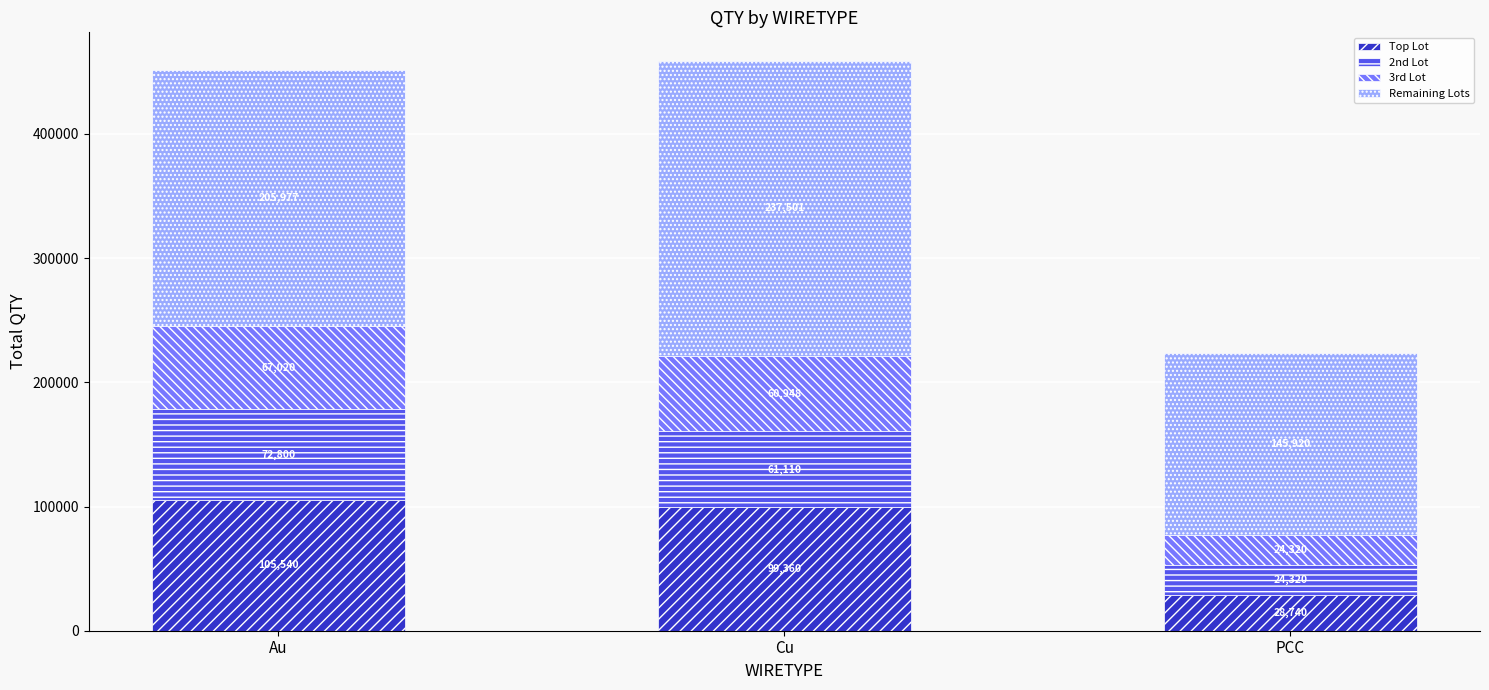

What is the difference between the second highest and minimum values in the Top Lot series?

70620